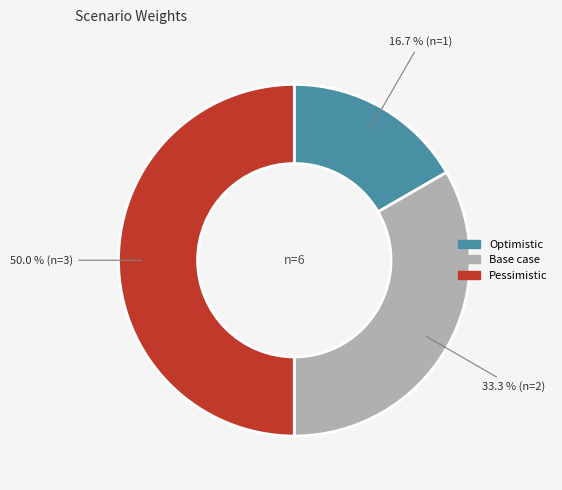

Between Base case and Pessimistic, which is larger?

Pessimistic